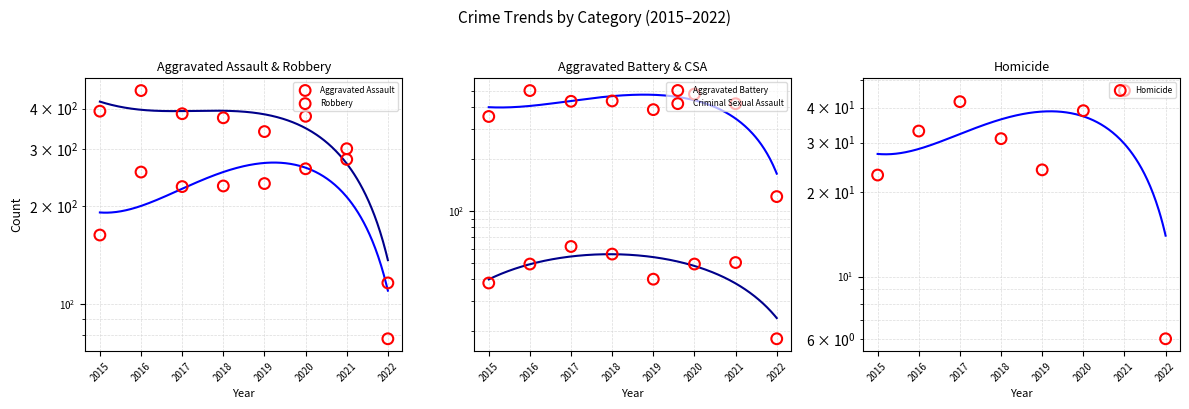

At how many categories does at least one series exceed 380?

7